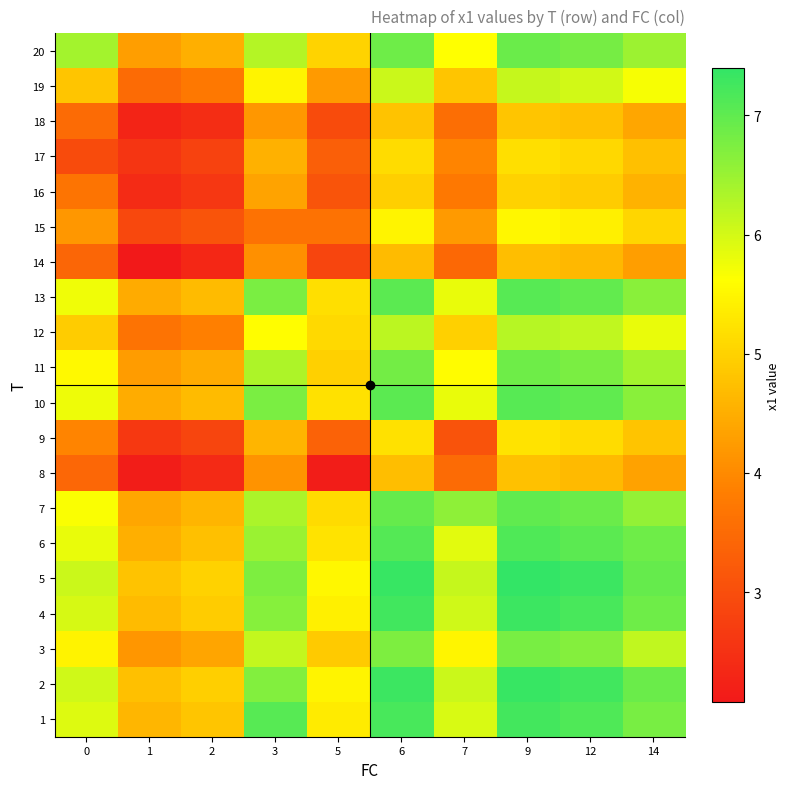

List the series in order of their peak value, highest first.

5, 2, 4, 1, 6, 10, 13, 7, 20, 11, 3, 12, 19, 15, 9, 17, 16, 18, 8, 14